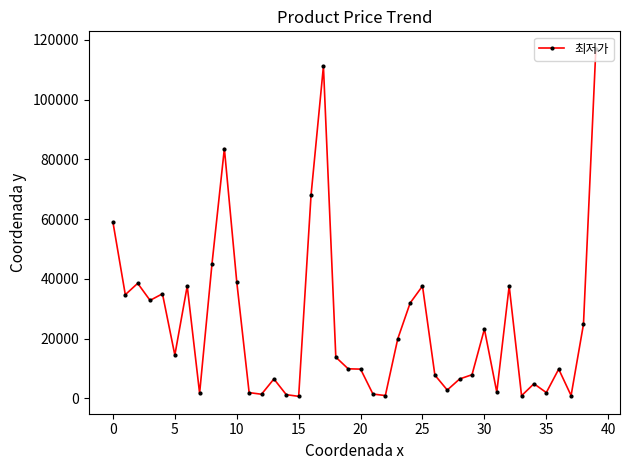

What is the maximum value shown in the chart?

117000